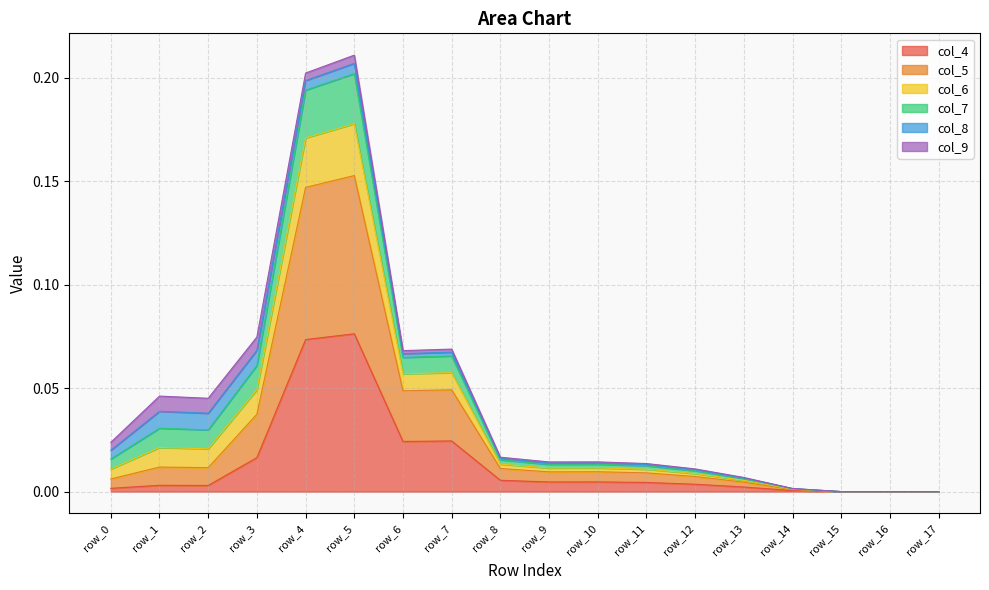

True or false: col_5 has a value of 0.0 at row_11.

False